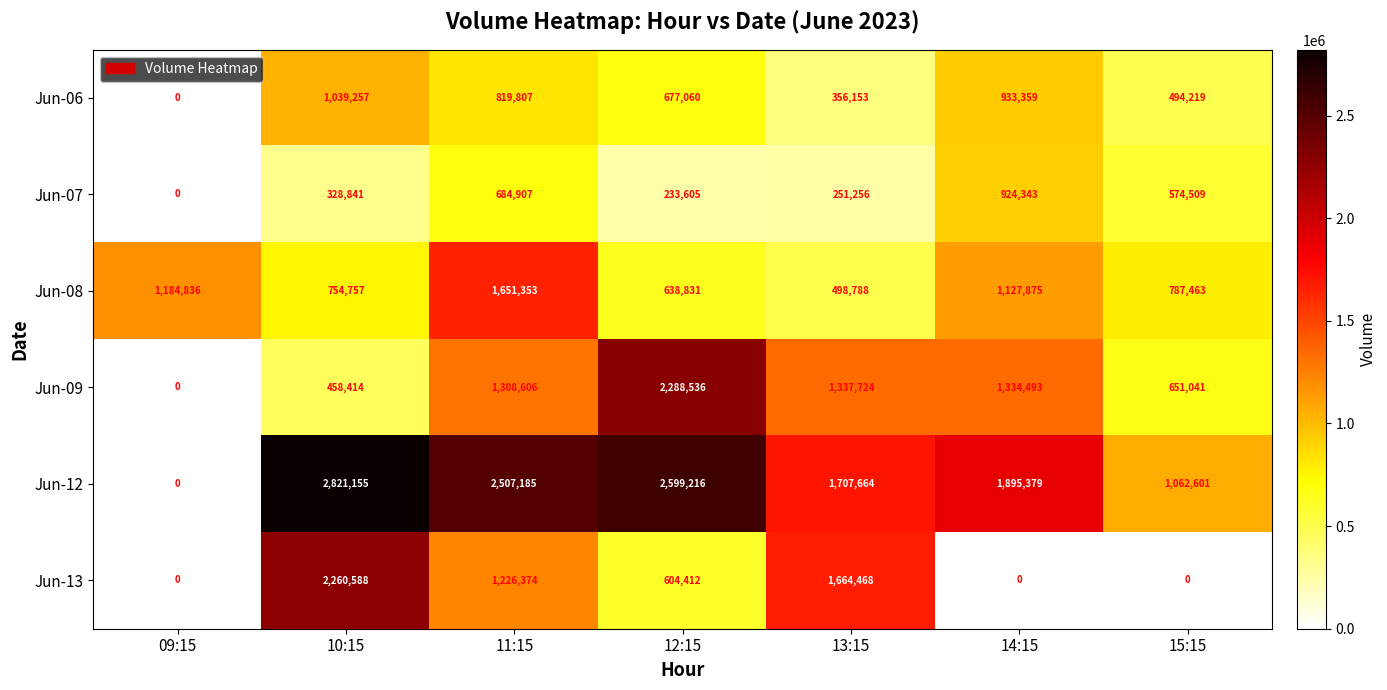

Which category has the highest value in the Jun-06 series?

10:15